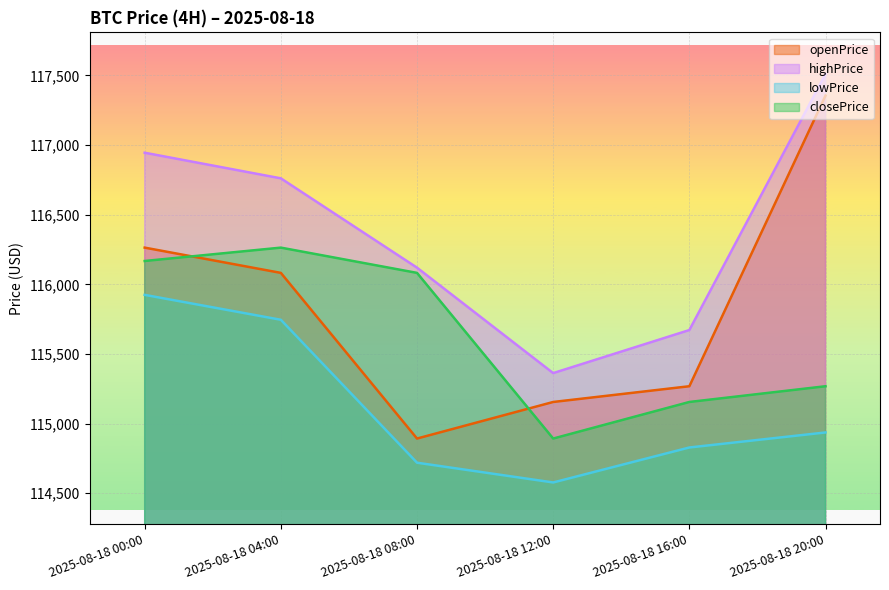

Read the openPrice value at 2025-08-18 20:00.

117355.6